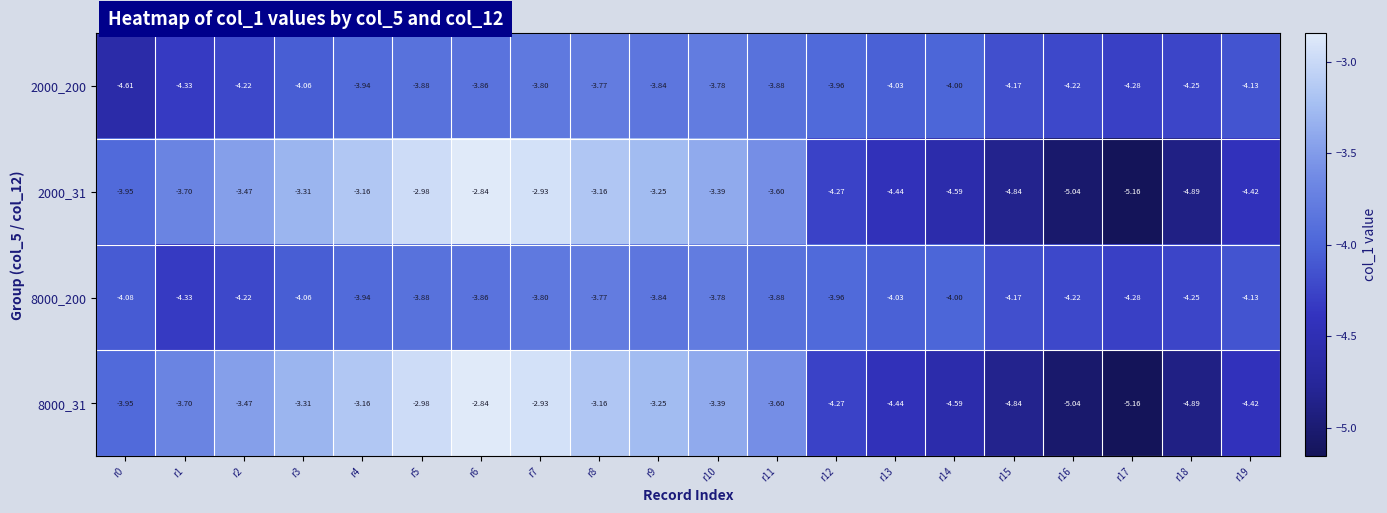

Is the value of 2000_31 at r5 greater than the value of 8000_31 at r13?

Yes